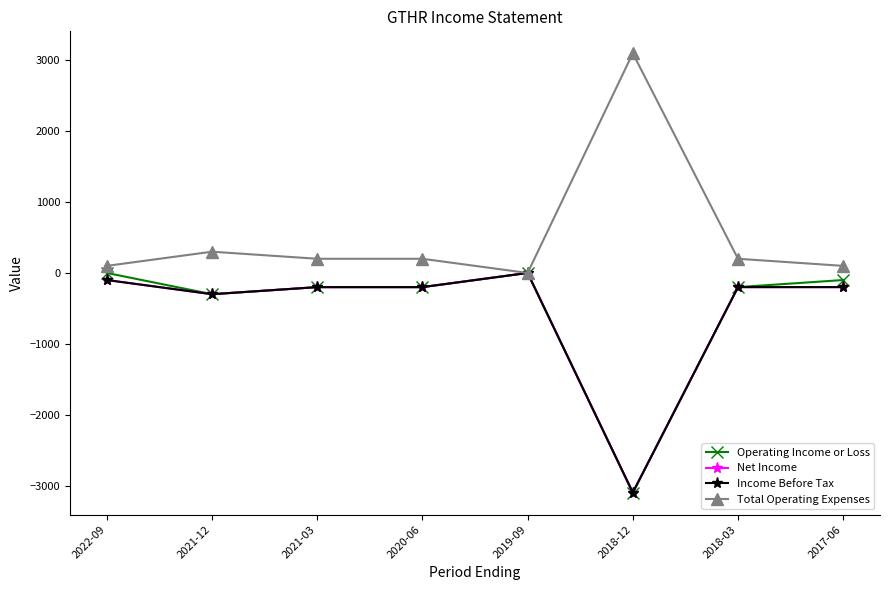

Where does the Operating Income or Loss series first go above -200?

2022-09